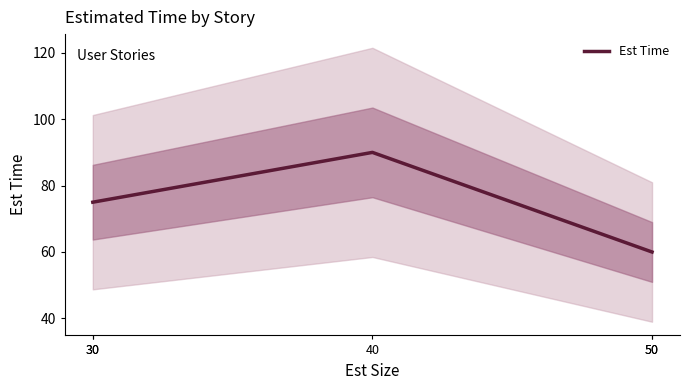

Where does the data first go above 75?

40